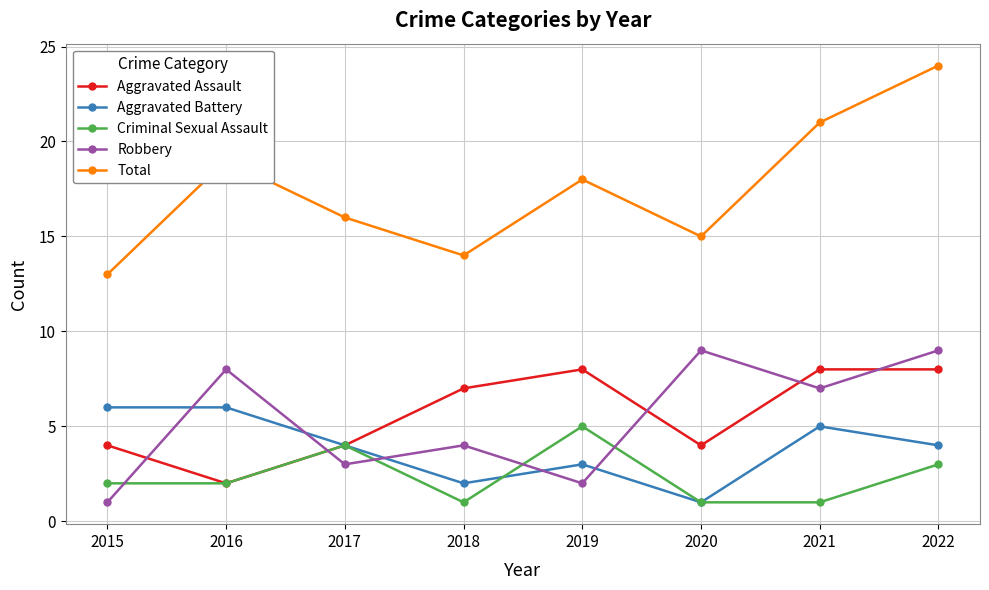

Count the number of categories in the chart.

8